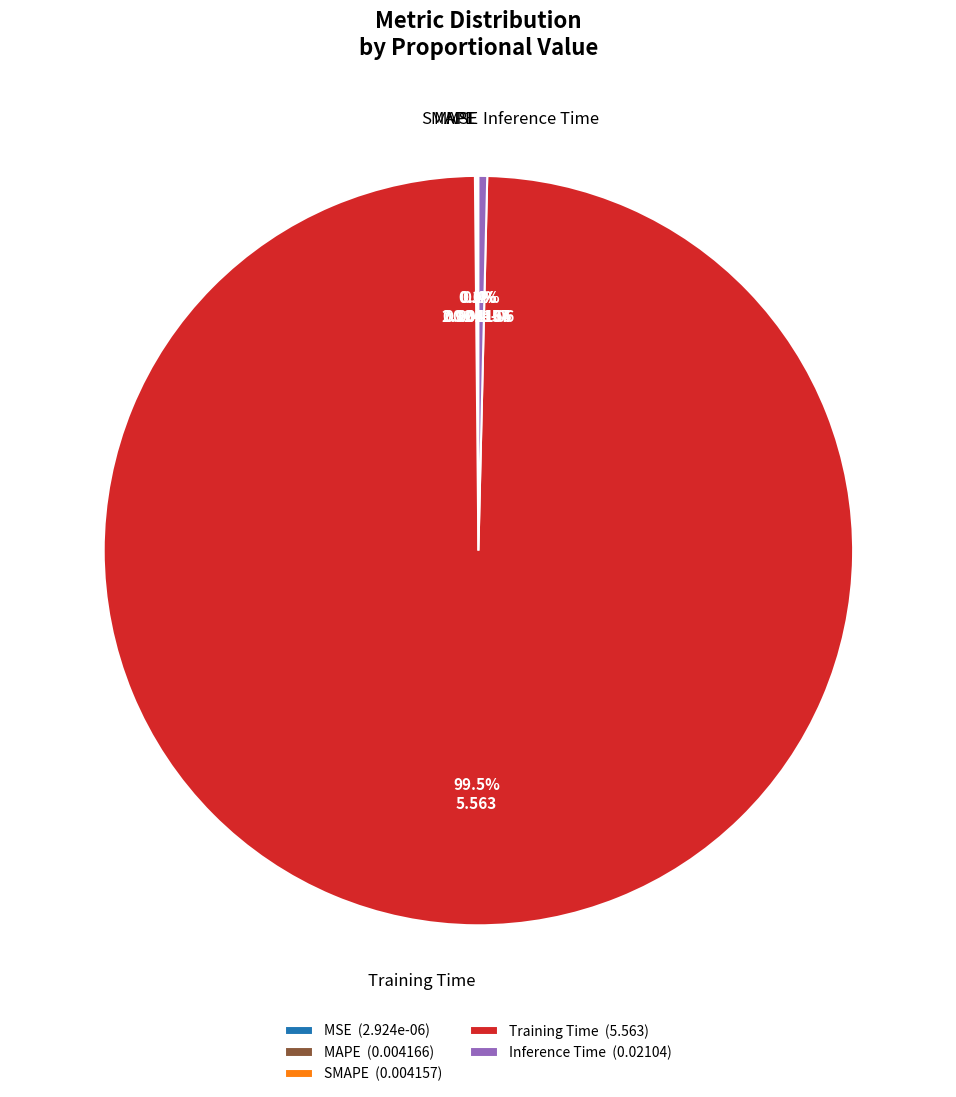

Does Training Time (5.563) account for over 50% of the chart?

Yes